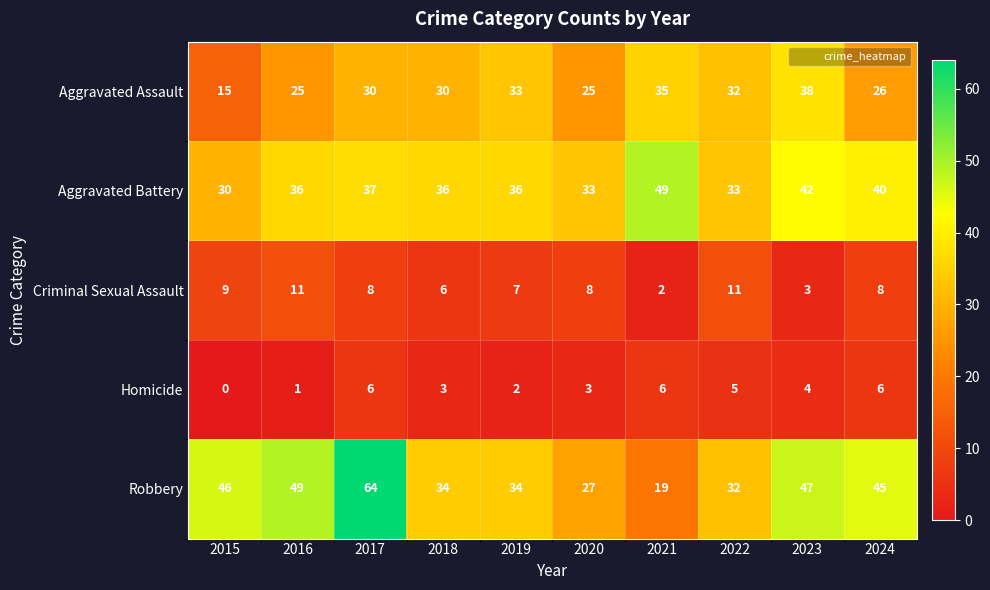

Which series has the largest range (max minus min)?

Robbery